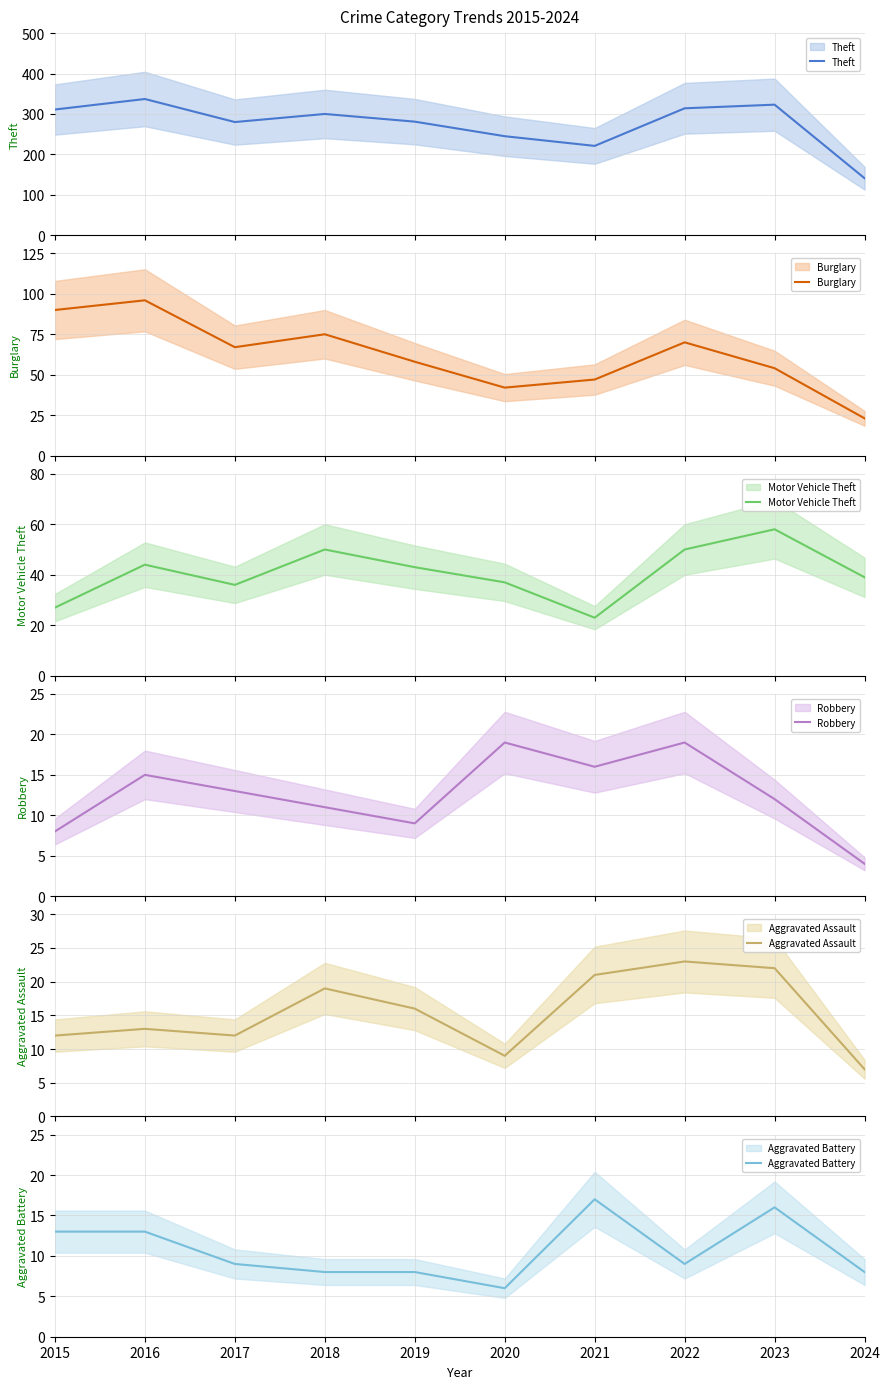

What is the difference between the maximum and minimum values in the Aggravated Assault series?

16